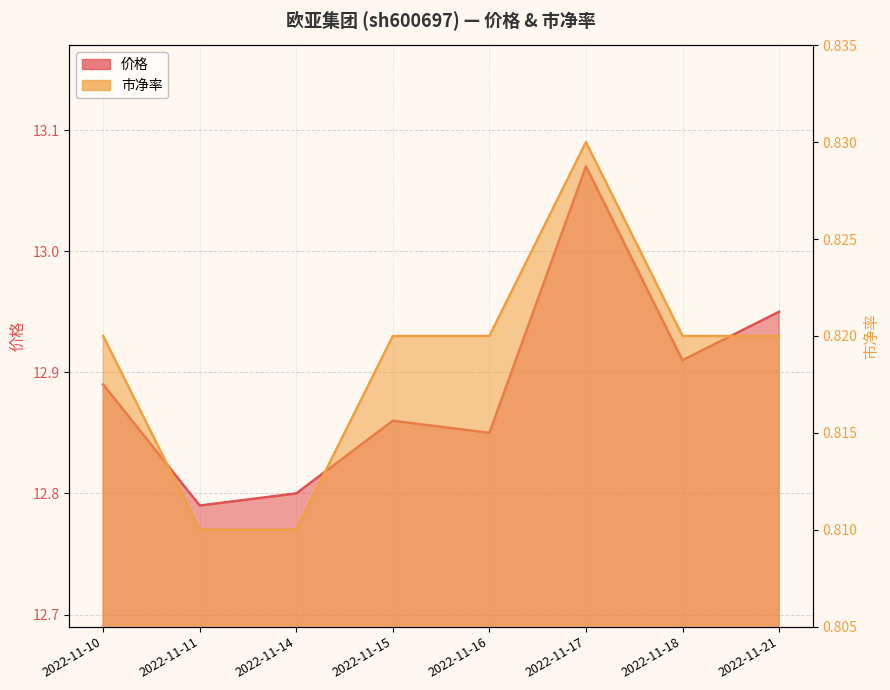

Rank the series by their average value, from lowest to highest.

市净率, 价格